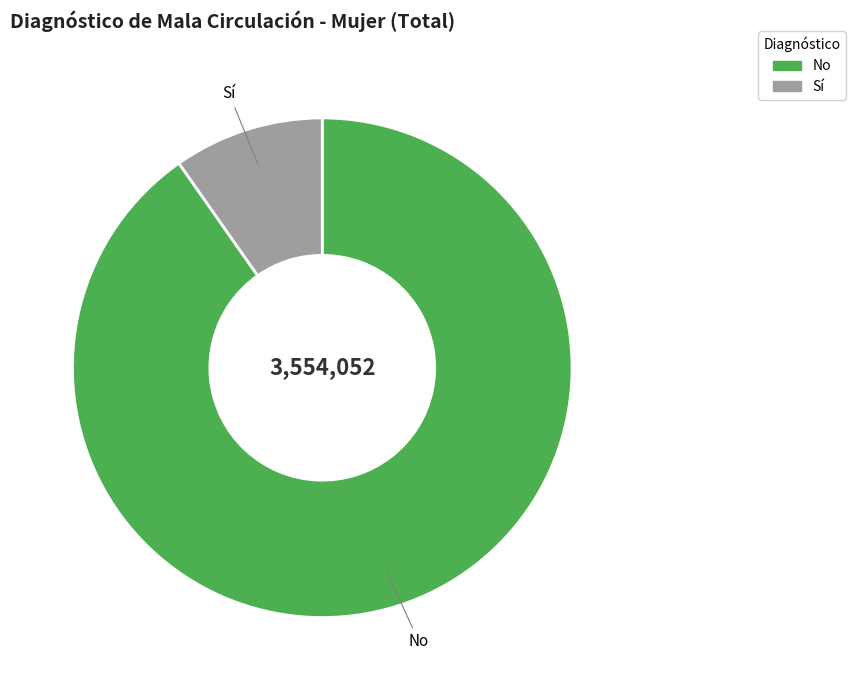

Is No the majority of the pie?

Yes